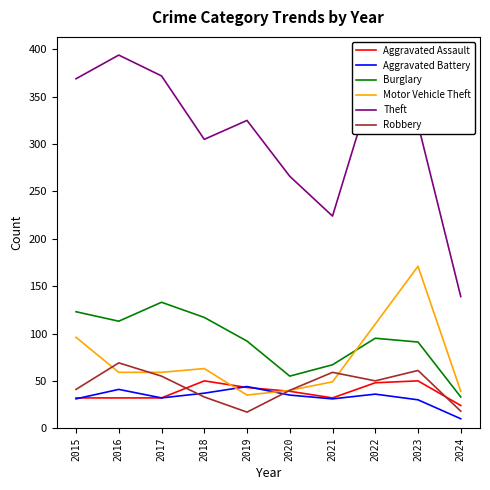

Which series has the largest total across all categories?

Theft